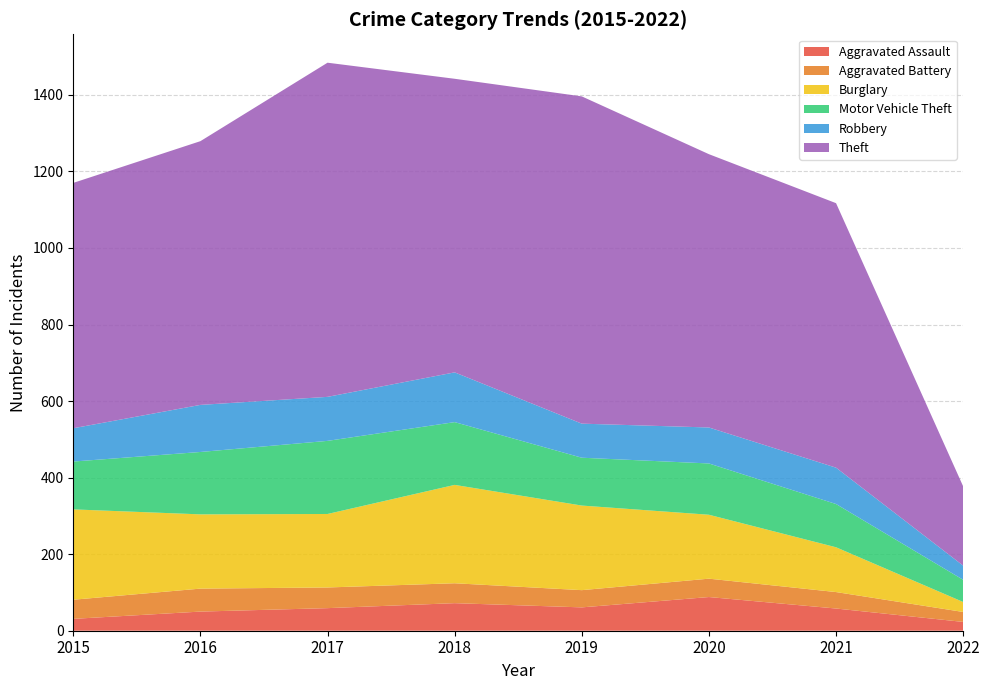

Reading left to right, list all the values displayed in this chart.

Aggravated Assault: 31	50	59	72	61	88	58	23
Aggravated Battery: 50	60	54	52	45	48	43	26
Burglary: 236	194	192	257	221	167	117	26
Motor Vehicle Theft: 125	163	191	164	125	134	113	58
Robbery: 87	123	115	130	89	94	95	37
Theft: 641	689	873	767	855	714	691	207